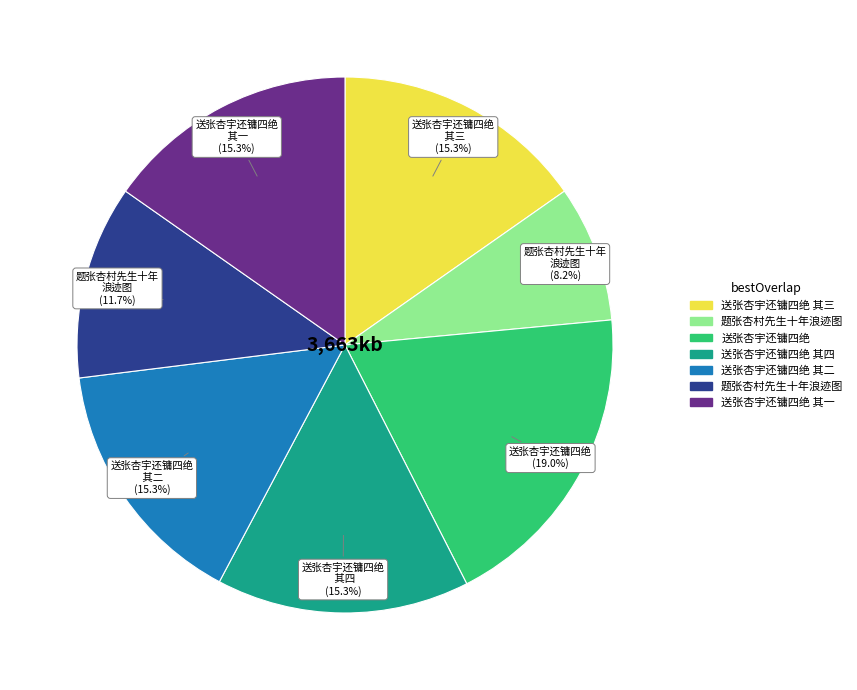

Is there any slice that represents more than half of the pie?

No